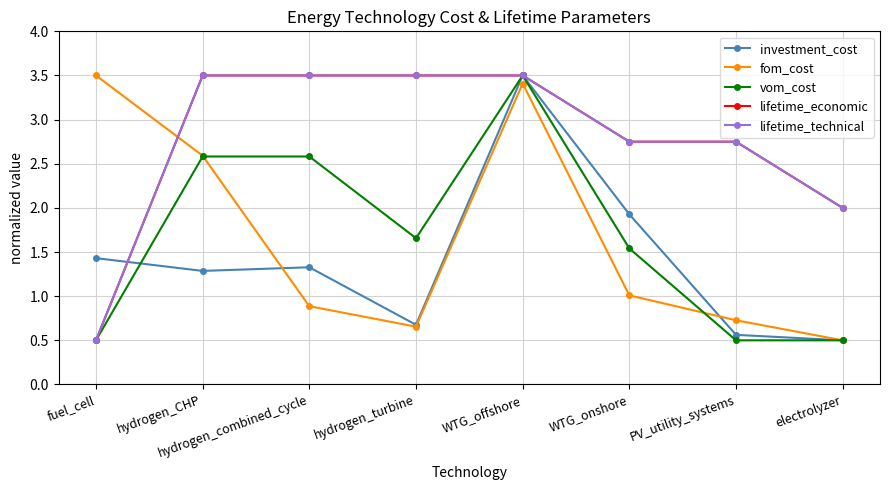

Is this an area chart (filled region under the line)?

No